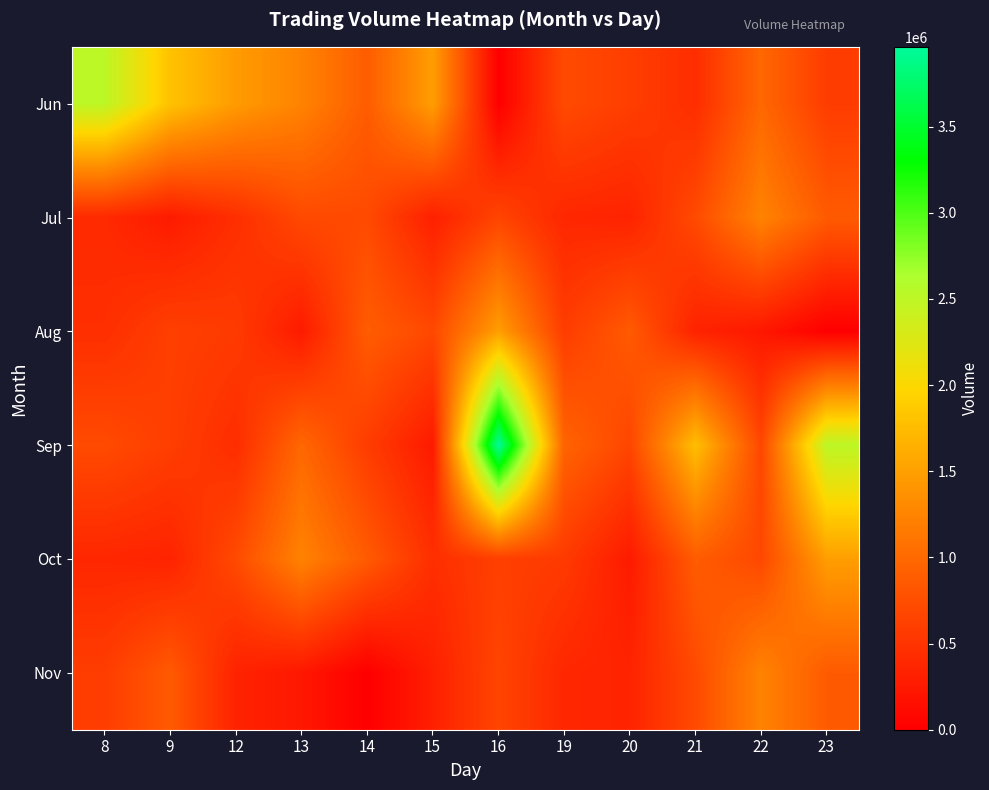

Which category has the highest value across all series?

16